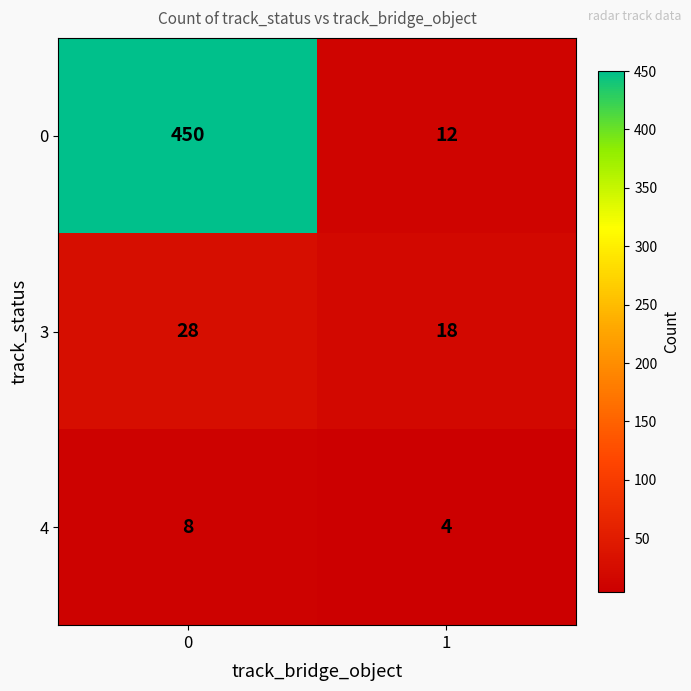

What is the difference between the maximum and minimum values in the 4 series?

4